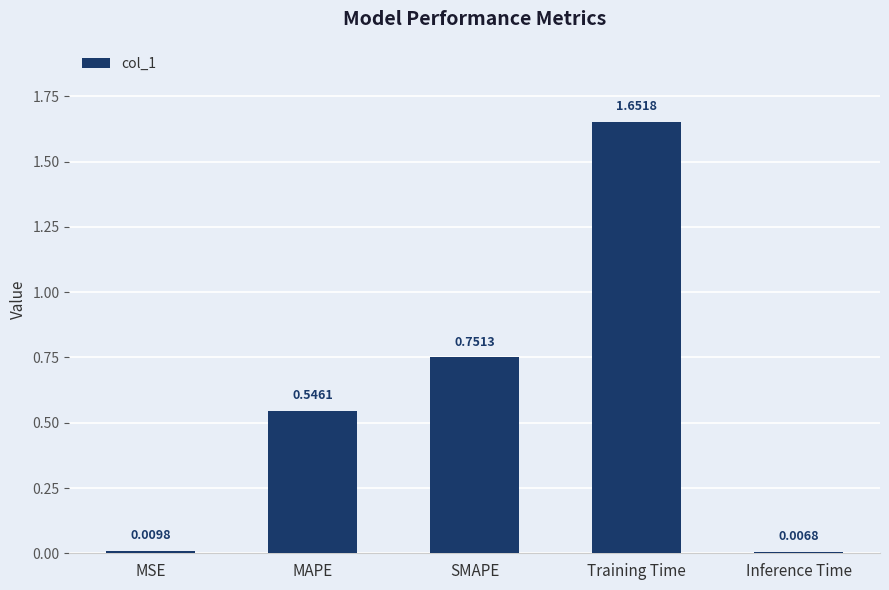

Are the bars horizontal?

No